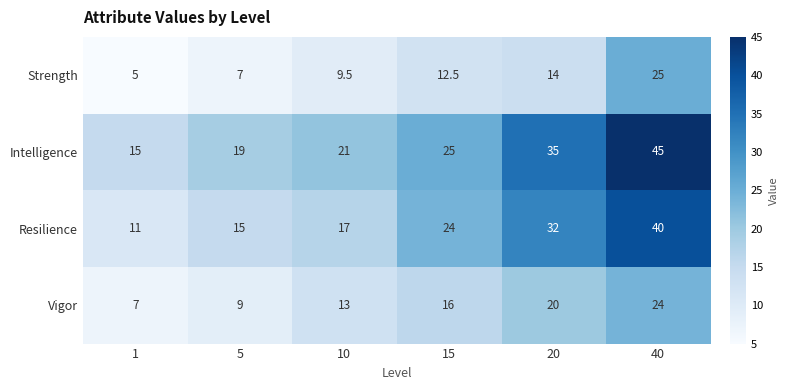

What is the difference between the maximum and second lowest values in the Strength series?

18.0